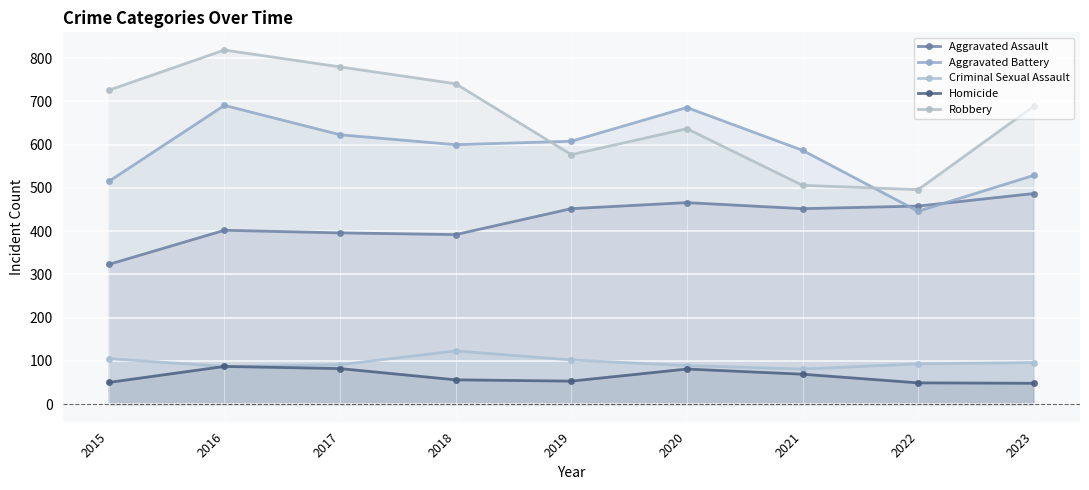

At which category does Aggravated Battery reach its first local valley?

2018